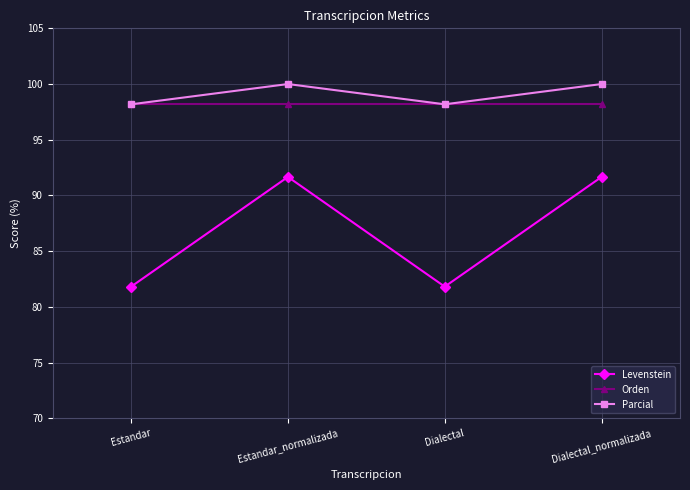

Is it true that Parcial equals 100.0 at Estandar_normalizada?

True